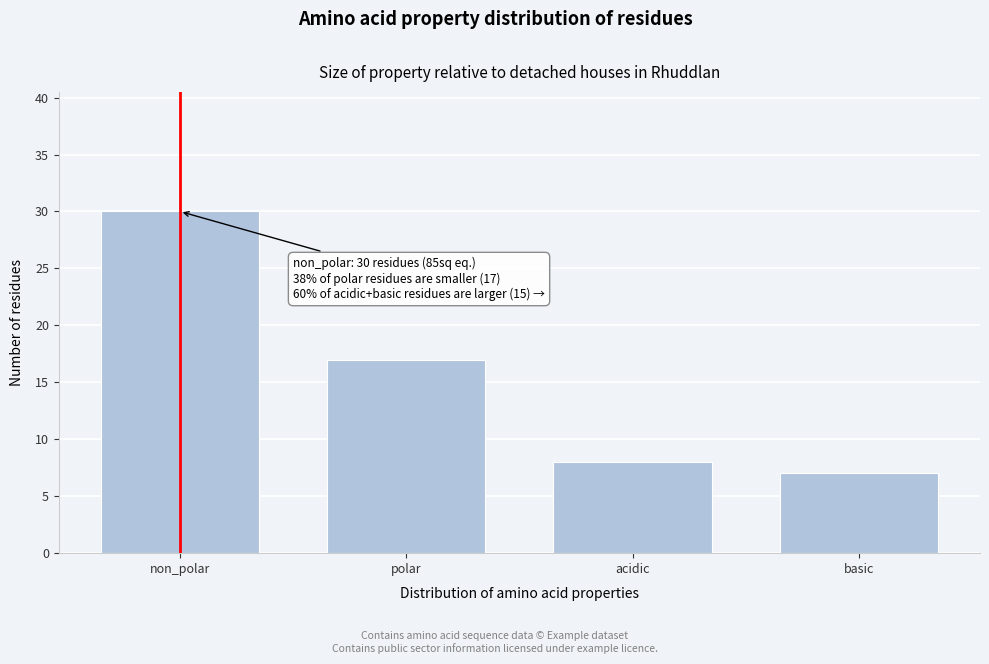

Reading left to right, transcribe all the data shown in this chart.

30	17	8	7